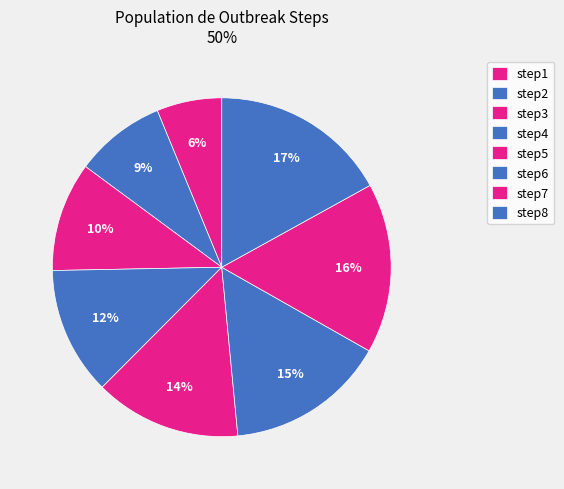

Between step7 and step6, which is larger?

step7